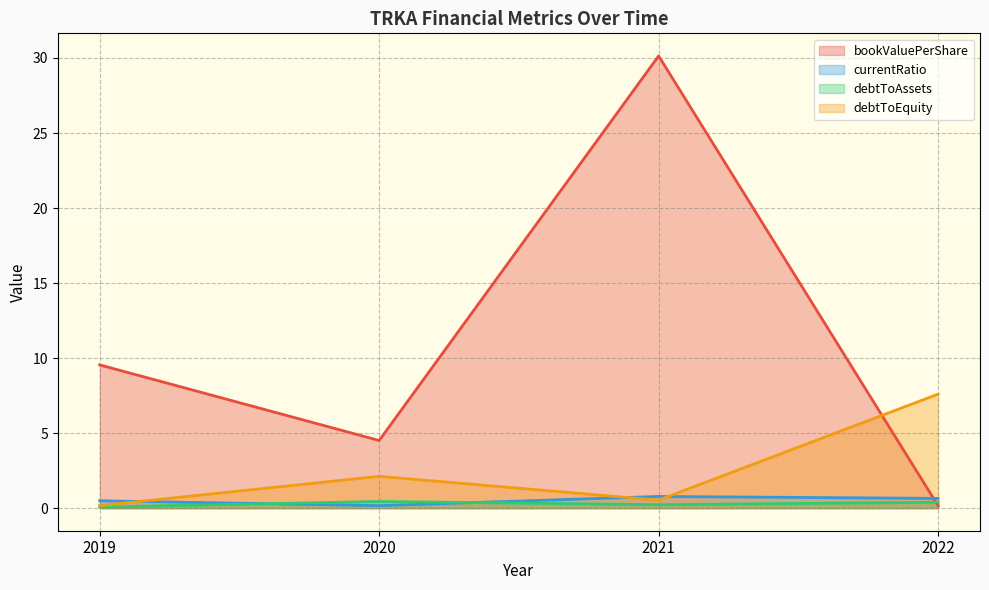

The bookValuePerShare series shows 9.5 at 2019. True or false?

True